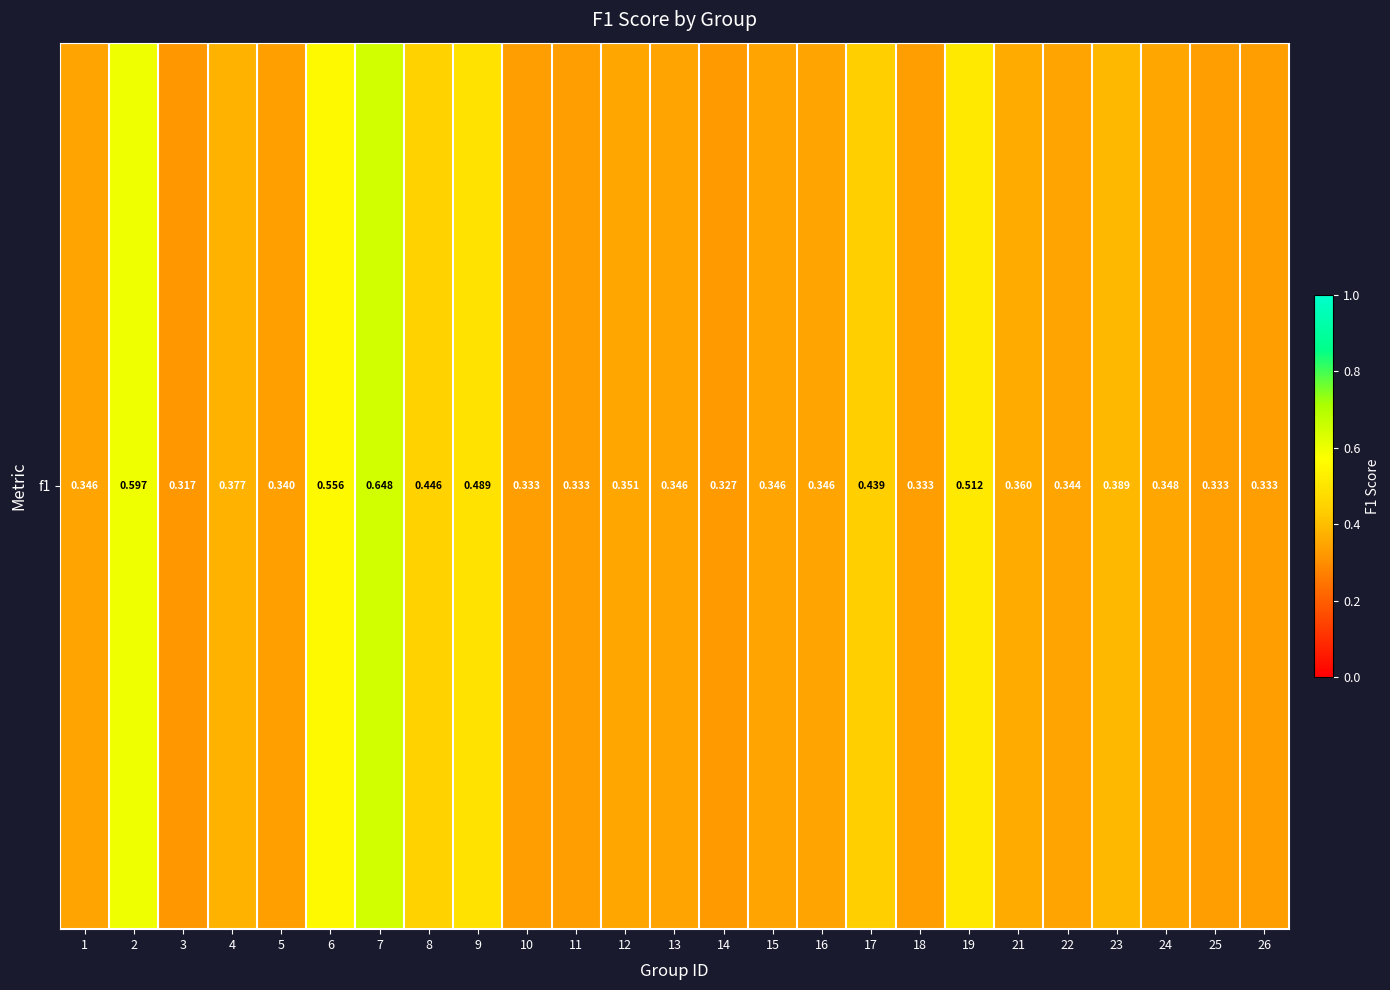

What is the difference between the second highest and minimum values?

0.3